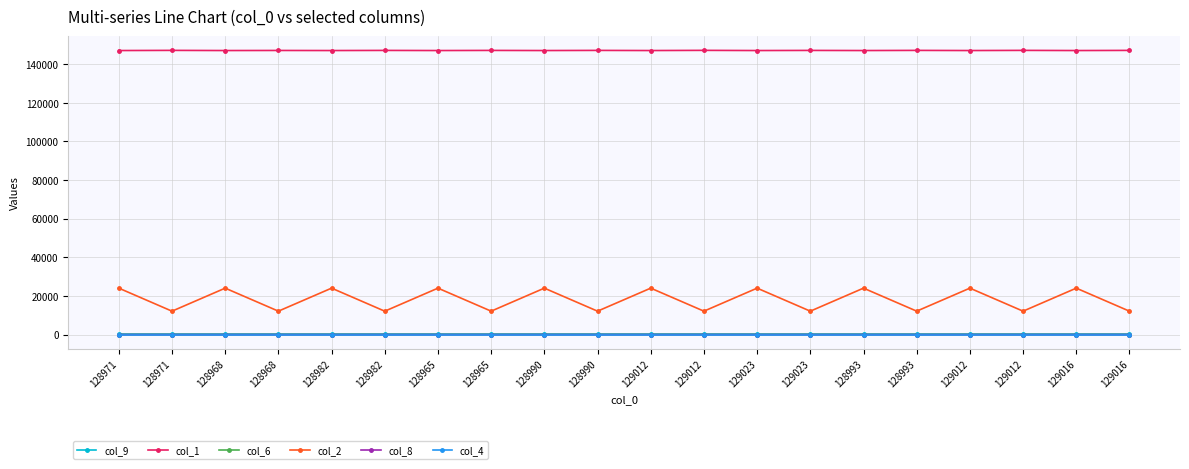

True or false: col_2 has more than 2 points higher than both neighbors.

True